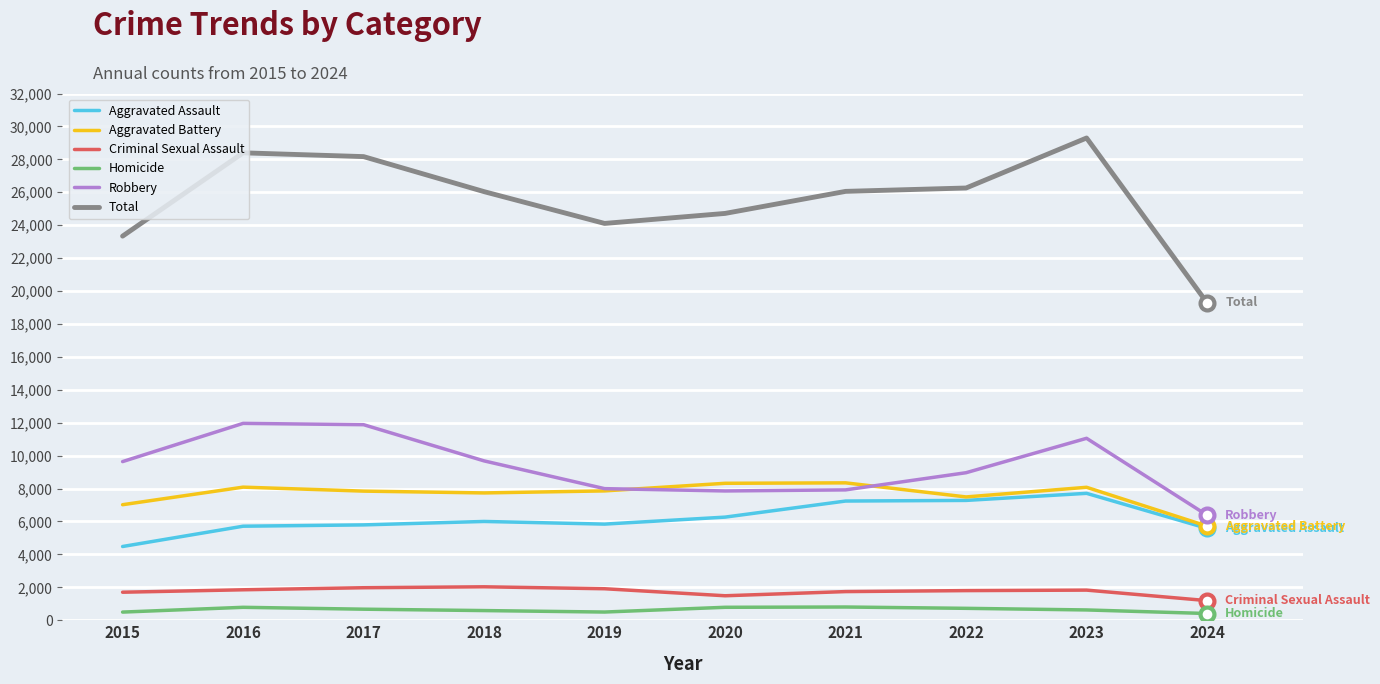

Which label corresponds to the largest value in the chart?

2023